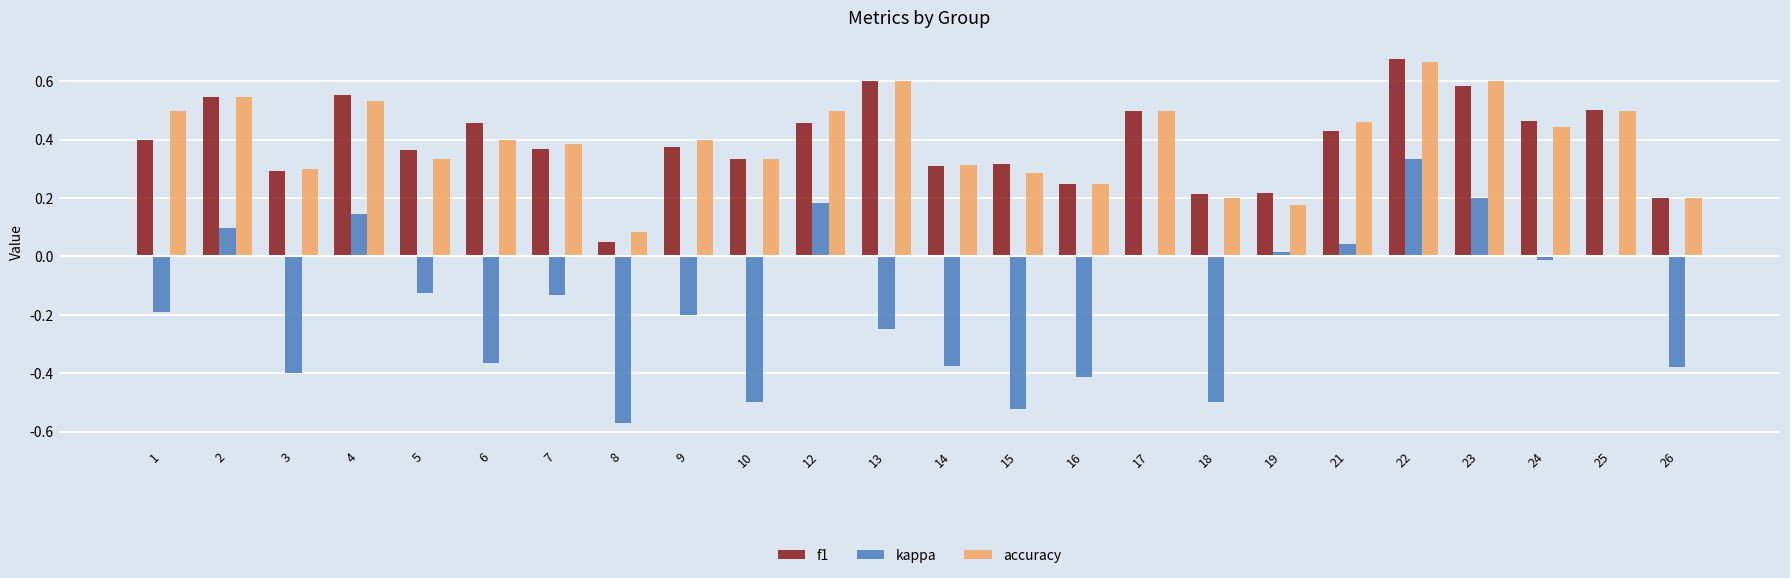

Which series has the widest spread of values?

kappa